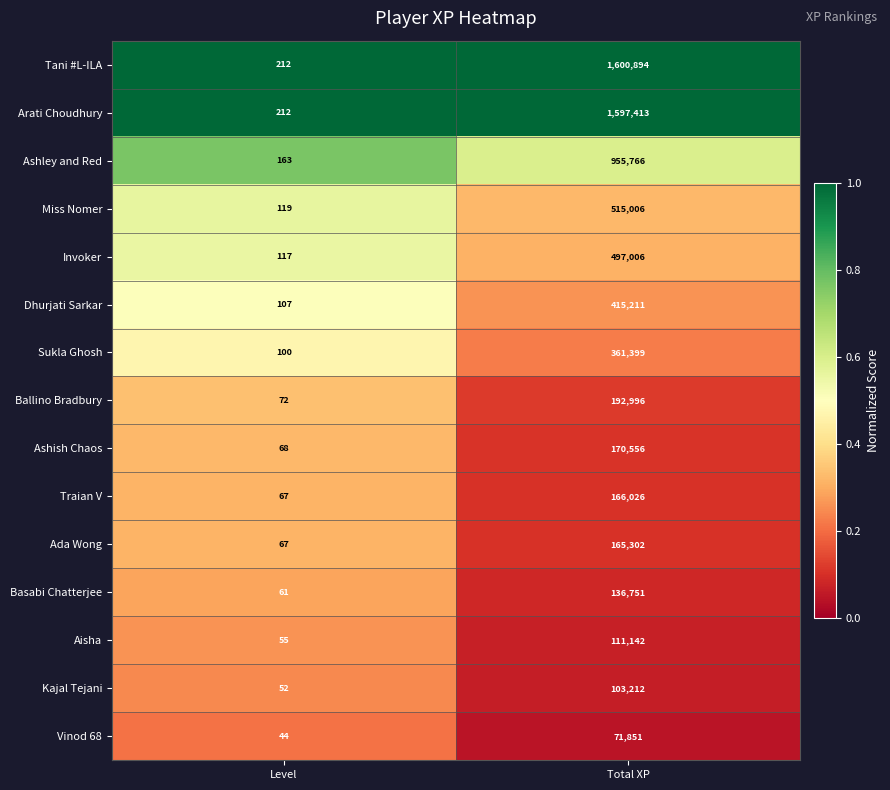

Between Level and Total XP, which series saw the biggest shift?

Tani #L-ILA